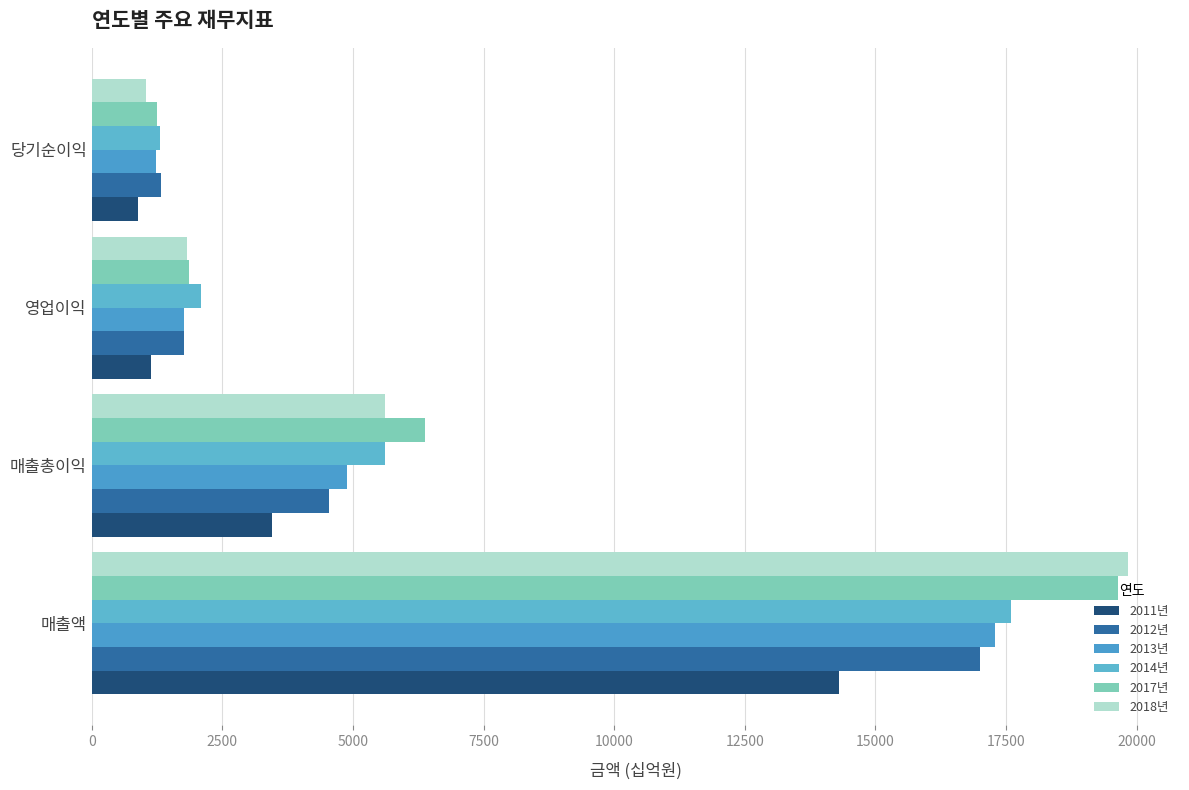

At which label does 2012년 reach its minimum?

당기순이익